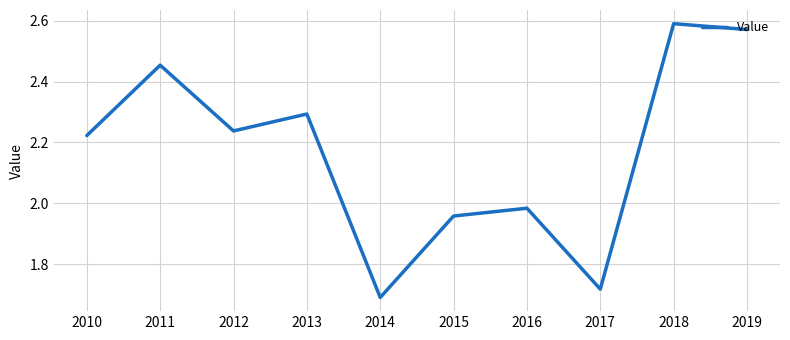

Is it true that the value at 2019 is 1.0?

False